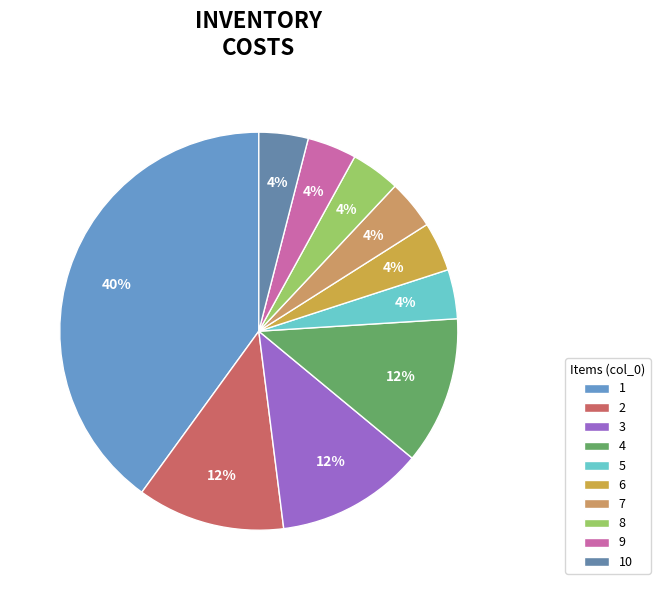

Do 1 and 3 together represent more than half of the pie?

Yes